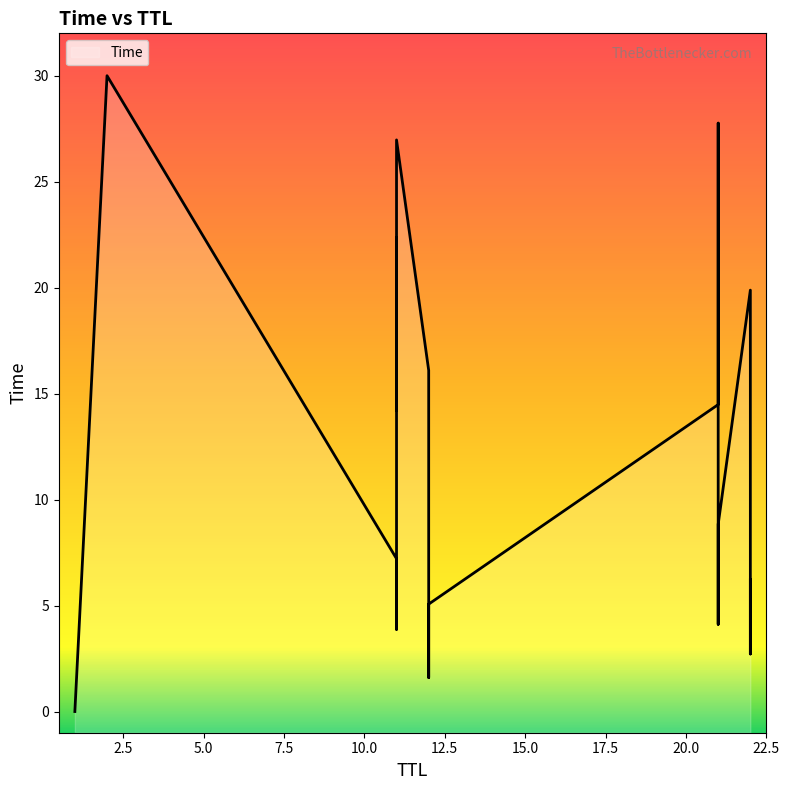

Rank the categories by value from highest to lowest.

2, 21, 11, 21, 11, 22, 12, 21, 11, 22, 12, 21, 11, 22, 12, 21, 11, 22, 12, 1